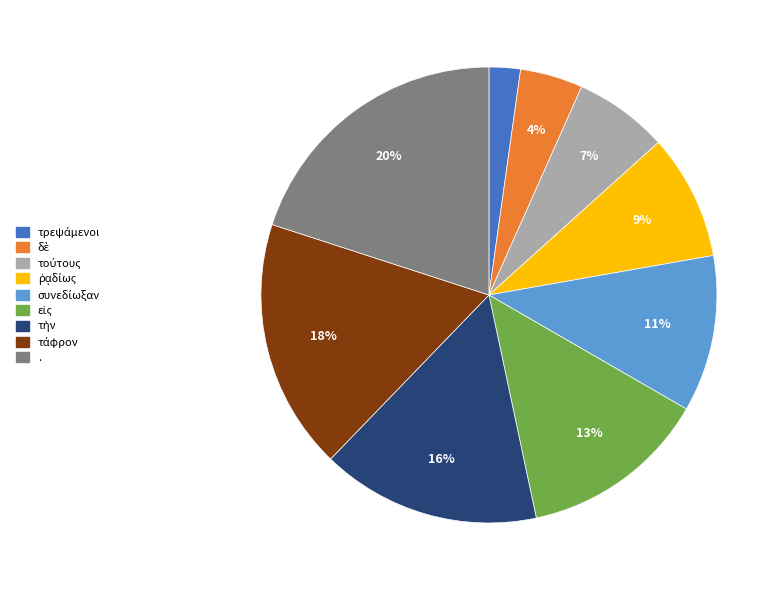

How many segments does this pie chart have?

9